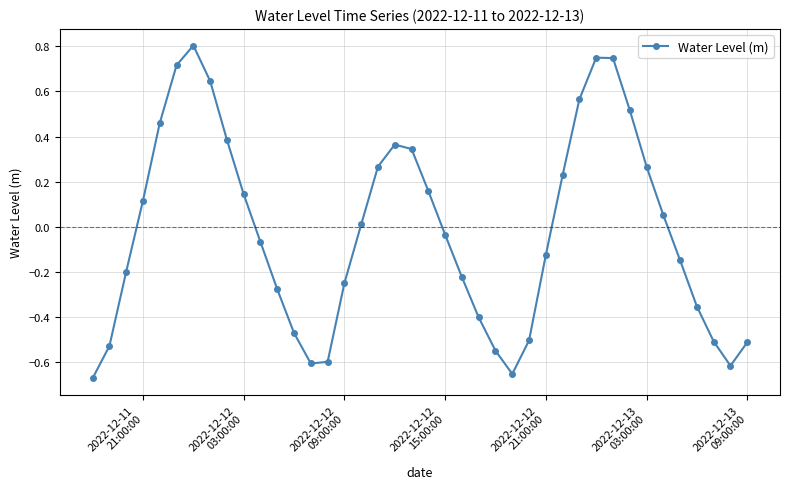

How many interior local valleys (lower than both neighbors) does the data have?

3